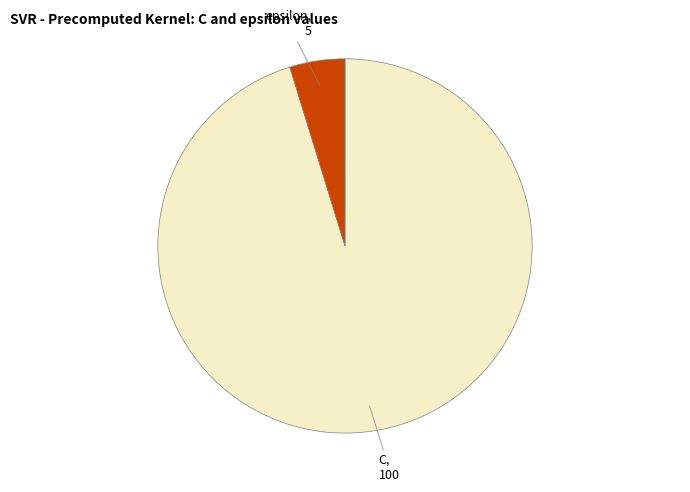

Is there a majority slice in this chart?

Yes